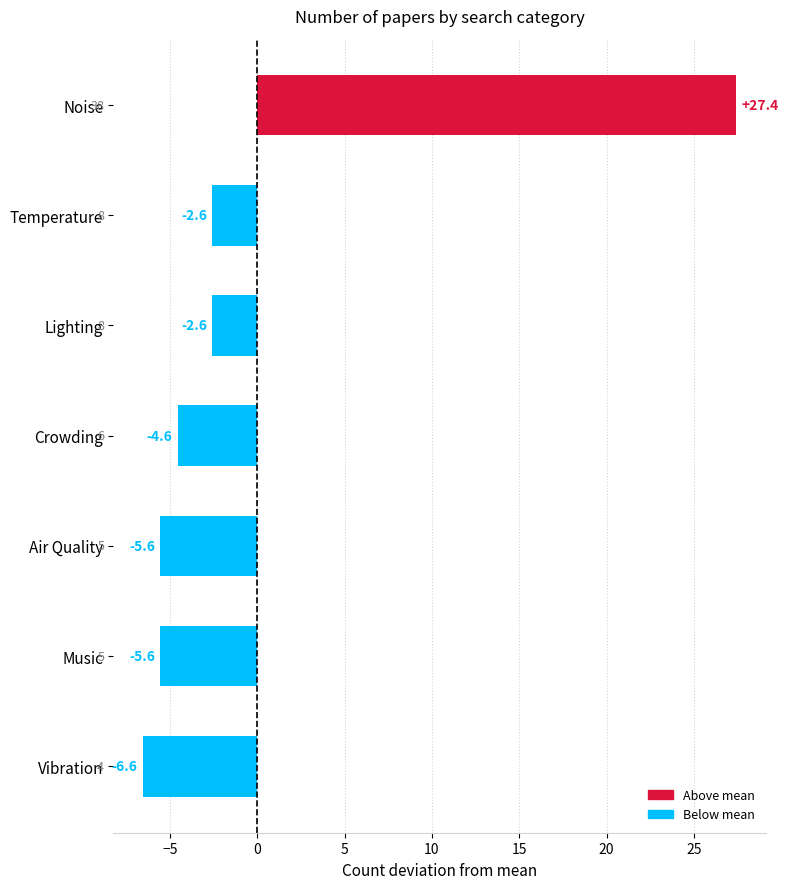

The chart shows a value of -4.6 at Lighting. True or false?

False